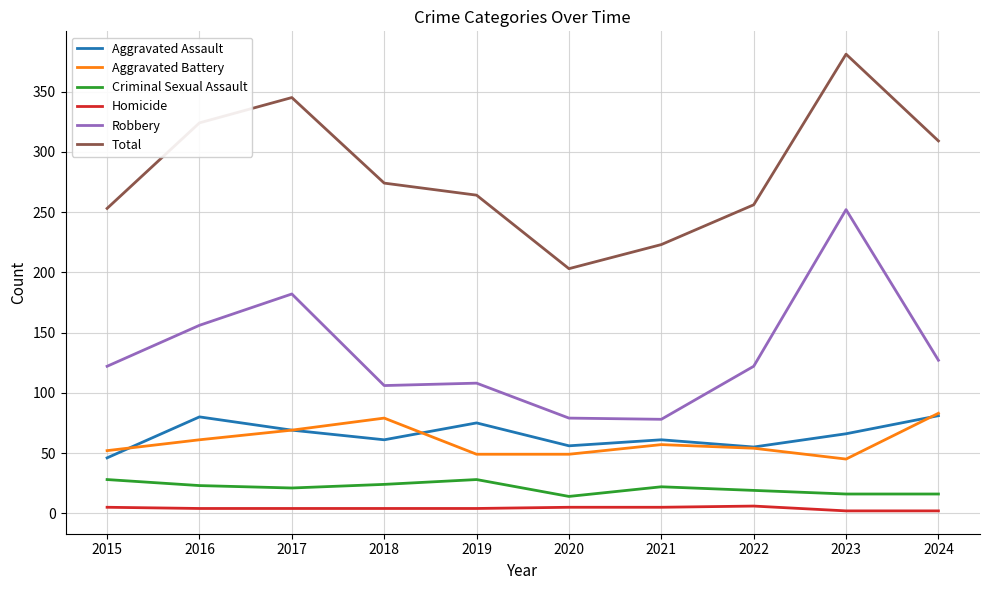

True or false: Homicide and Total cross at least once.

False